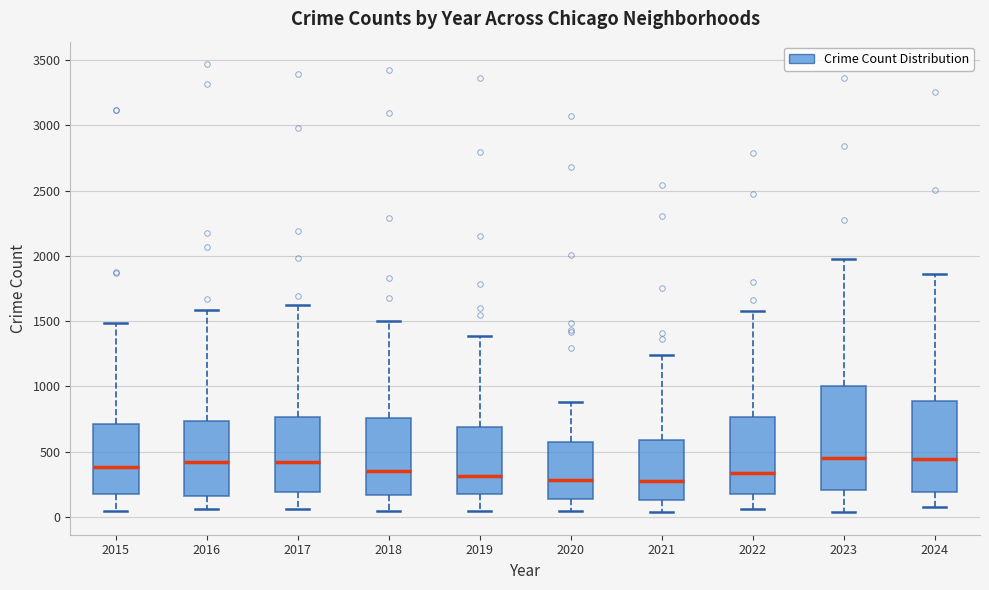

Reading left to right, read every box against the y-axis: the position of its median line, the range the box covers, and the ends of its whiskers. The values are not printed on the chart, so give them approximately, as read against the axis.

2015: median 400, box 200 to 700, whiskers 50 to 1500
2016: median 400, box 150 to 750, whiskers 50 to 1600
2017: median 400, box 200 to 750, whiskers 50 to 1650
2018: median 350, box 150 to 750, whiskers 50 to 1500
2019: median 300, box 200 to 700, whiskers 50 to 1400
2020: median 300, box 150 to 550, whiskers 50 to 900
2021: median 300, box 150 to 600, whiskers 50 to 1250
2022: median 350, box 200 to 750, whiskers 50 to 1600
2023: median 450, box 200 to 1000, whiskers 50 to 2000
2024: median 450, box 200 to 900, whiskers 50 to 1850